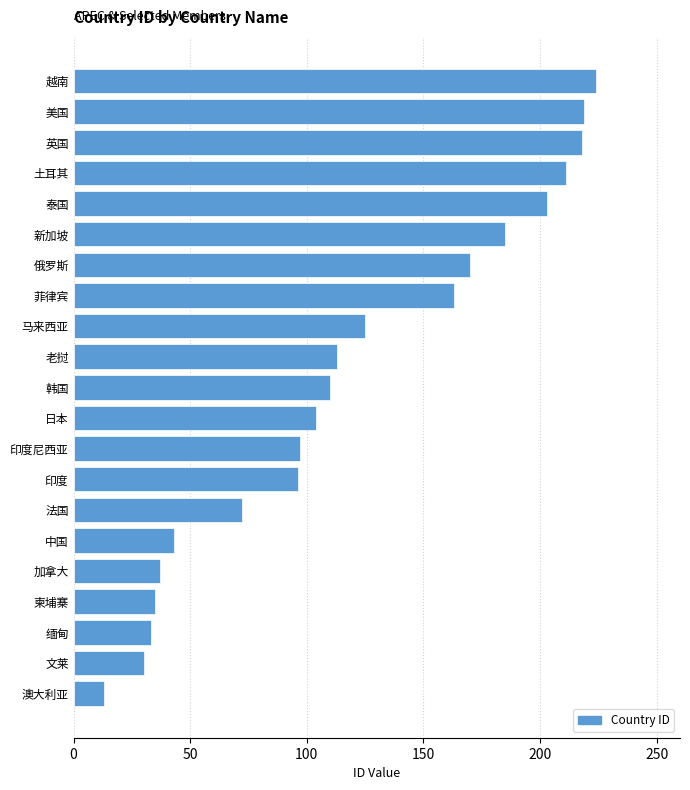

At which category does the chart reach its minimum across all series?

澳大利亚